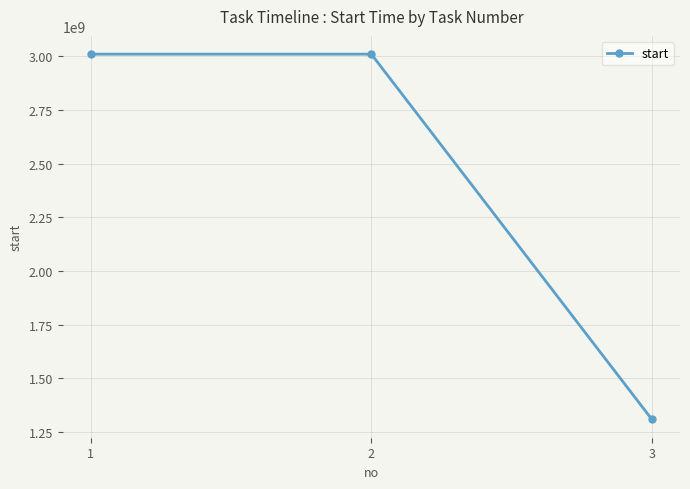

What is the minimum value shown in the chart?

1308221540